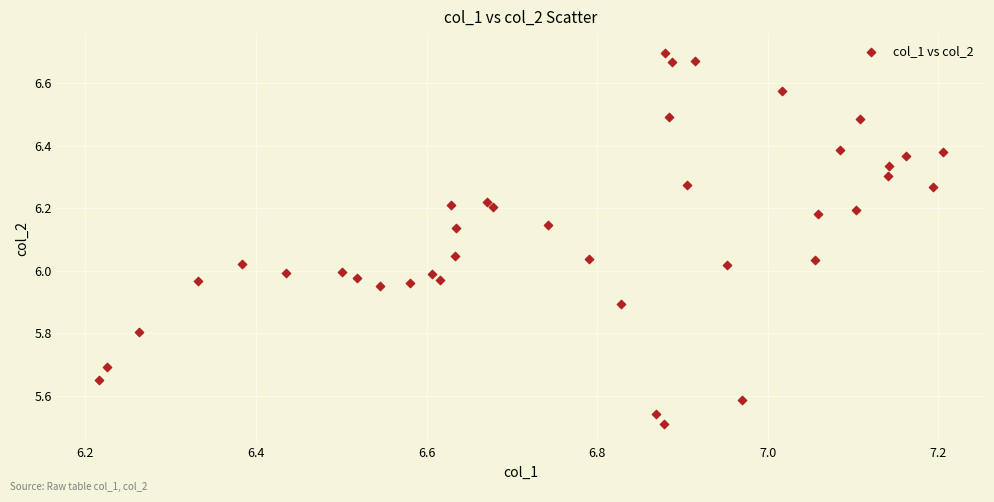

What is the range of Y values (max minus min)?

1.2